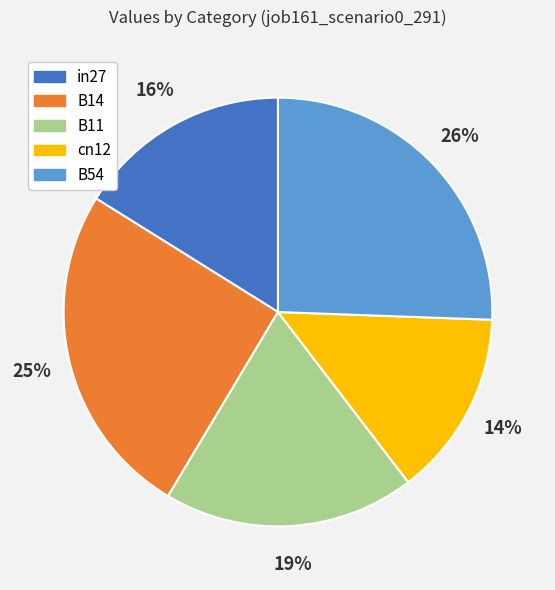

Which has a higher value, cn12 or B14?

B14